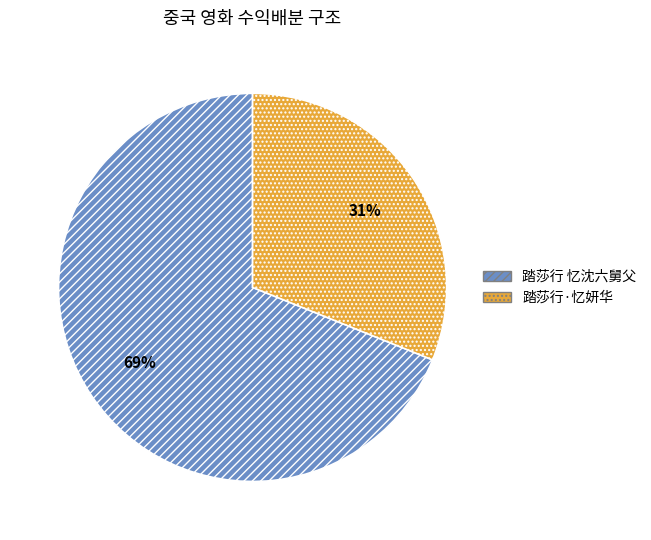

The 踏莎行·忆妍华 slice represents 18% of the pie. True or false?

False